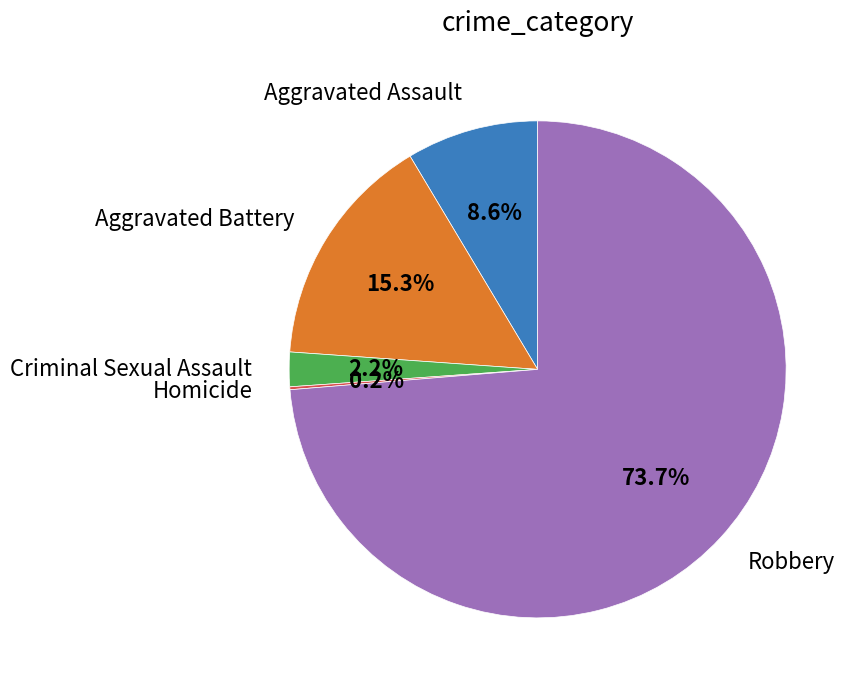

Is there any slice that represents more than half of the pie?

Yes